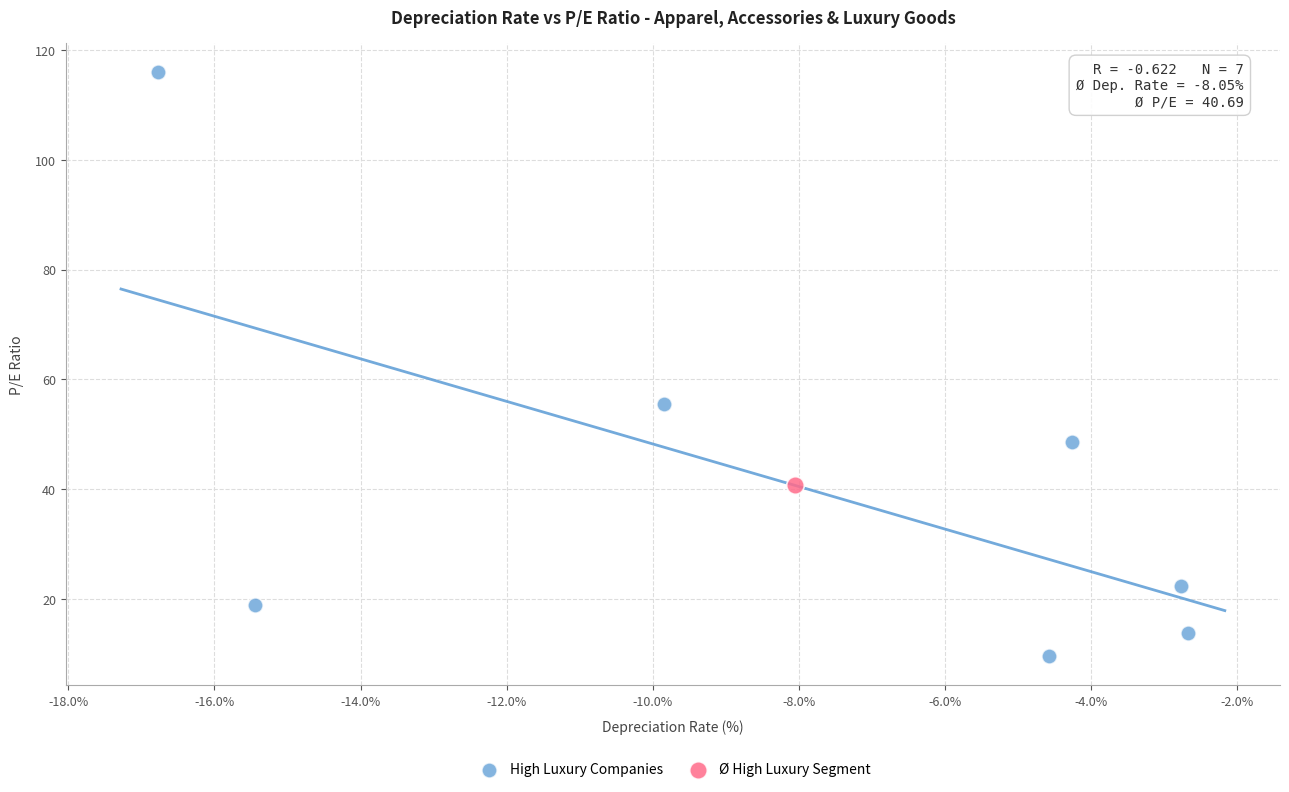

What are all the series names shown in the legend?

High Luxury Companies, Ø High Luxury Segment